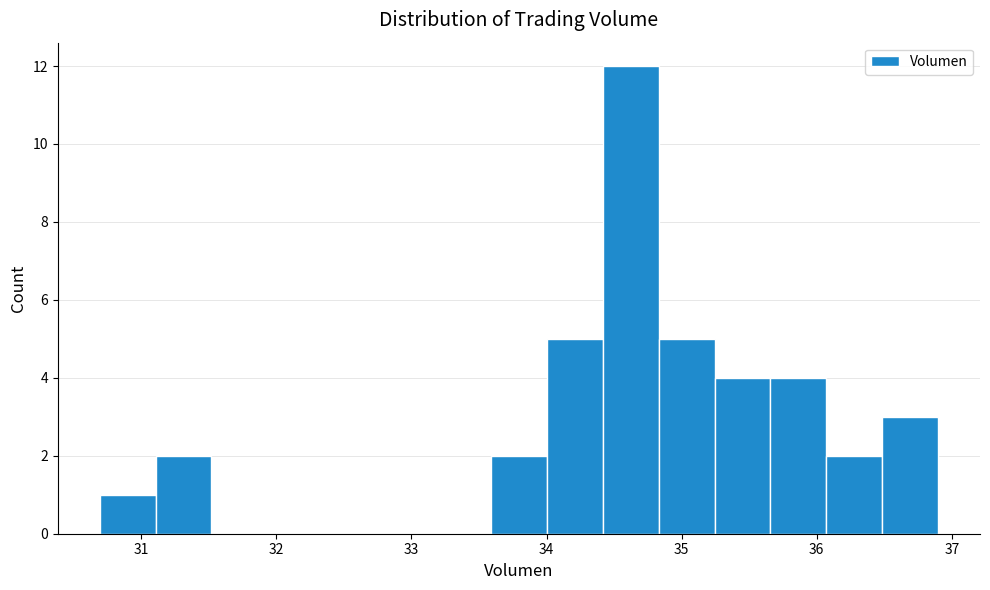

What is the height of the bar covering 36.5 to 36.9 on the x-axis? Neither the bar edges nor the heights are printed on the chart, so give them approximately, as read against the axes.

3